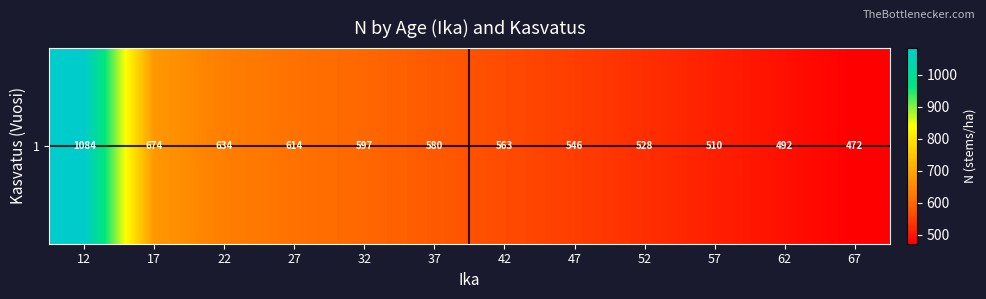

Rank the categories by value from lowest to highest.

67, 62, 57, 52, 47, 42, 37, 32, 27, 22, 17, 12